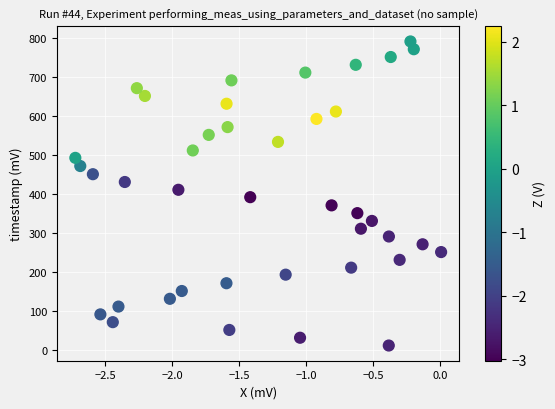

What is the range of Y values (max minus min)?

781